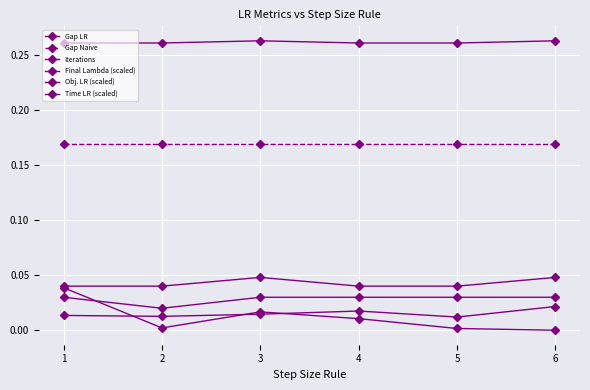

What is the difference between the highest and lowest values at 5?

0.3